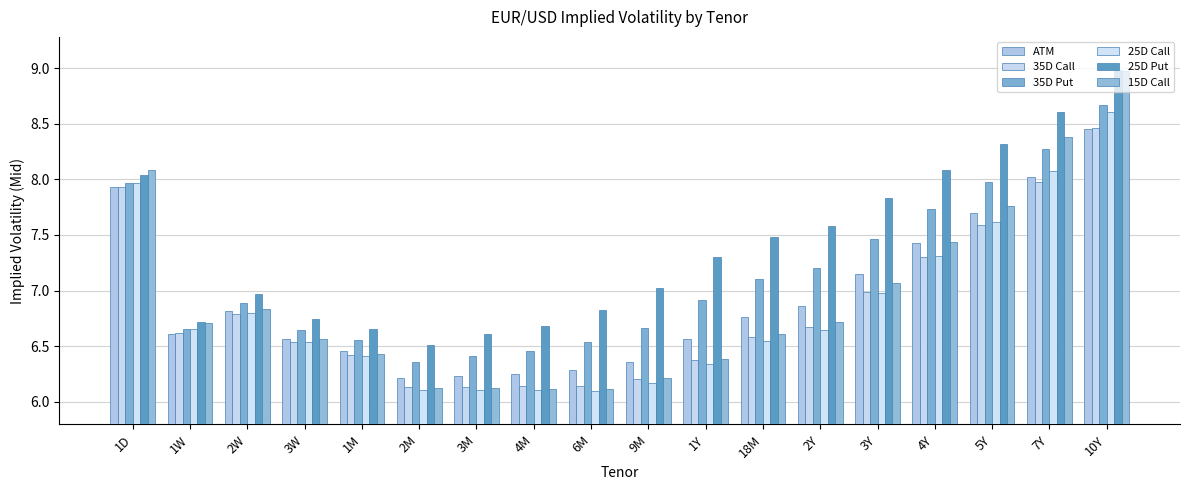

Which series has the largest range (max minus min)?

15D Call